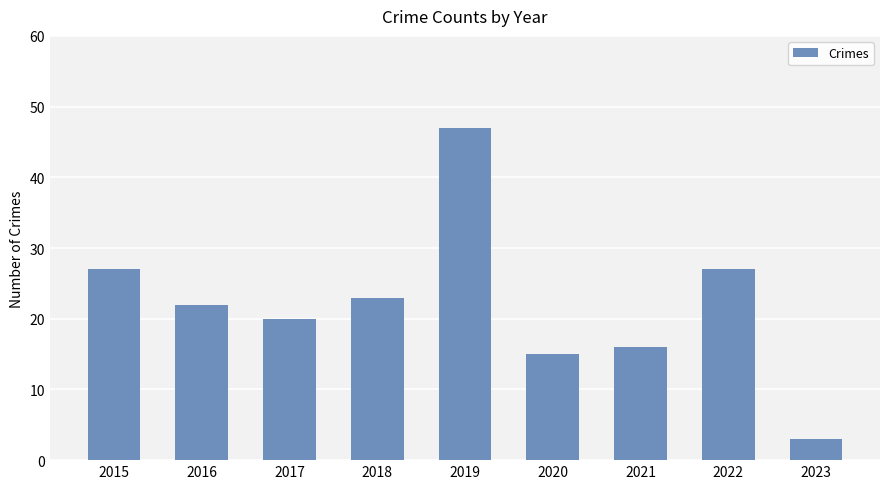

Which category has the highest value across all series?

2019